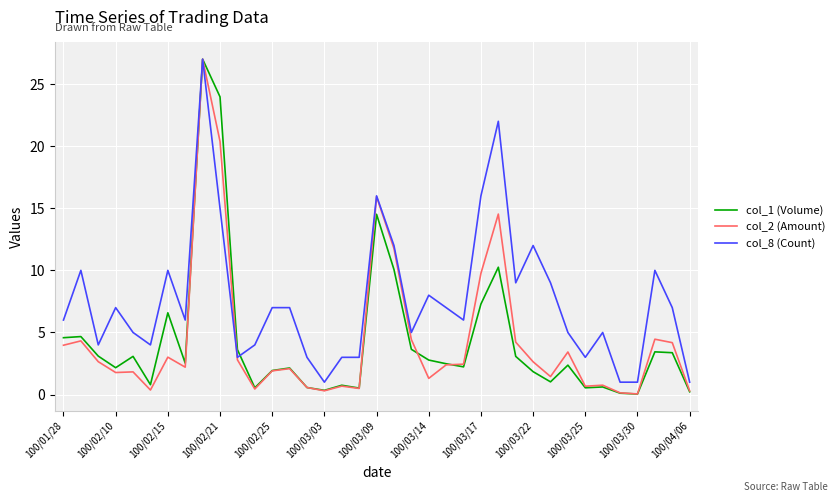

Which series has the largest total across all categories?

col_8 (Count)